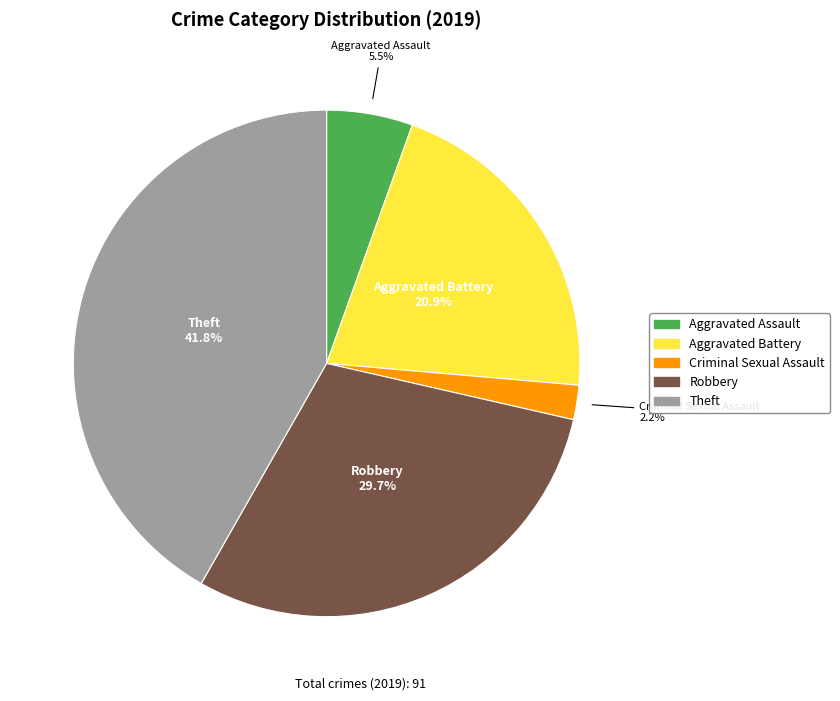

Does any single category account for the majority?

No